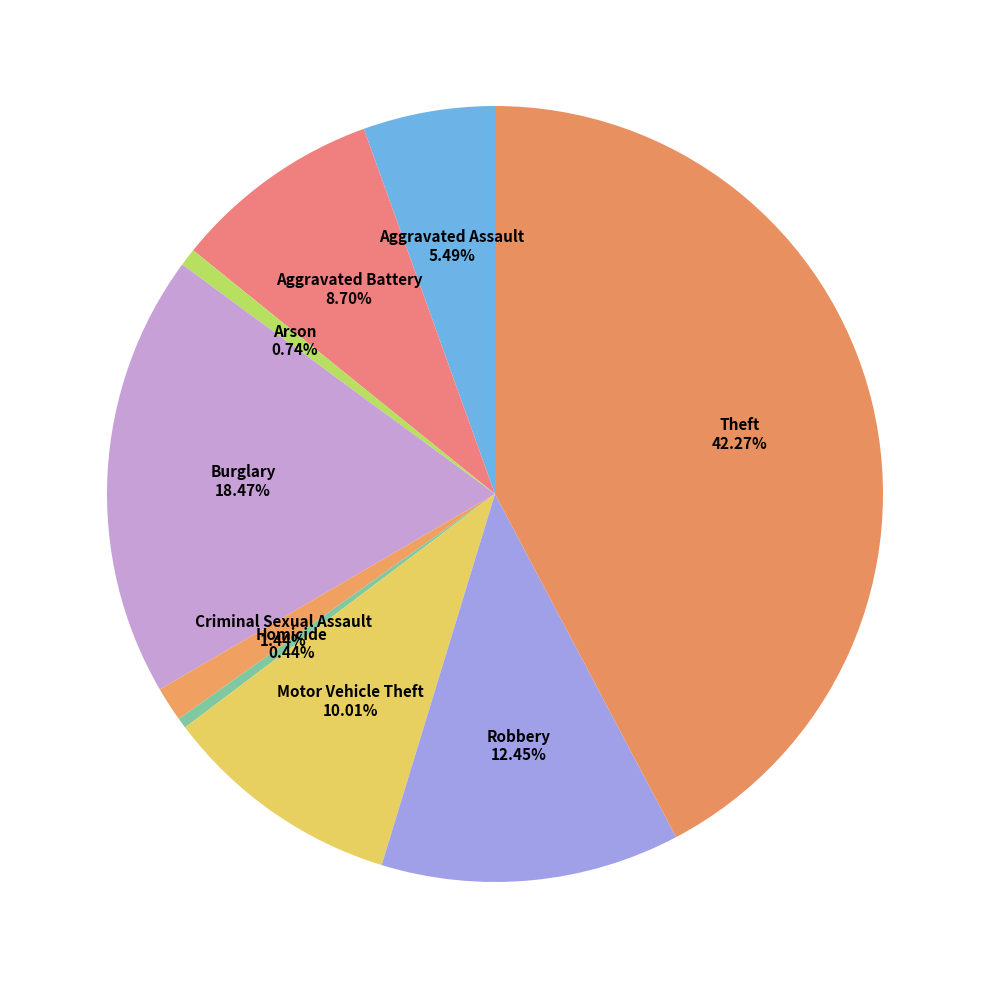

What percentage is the Motor Vehicle Theft slice, to the nearest percent?

10%